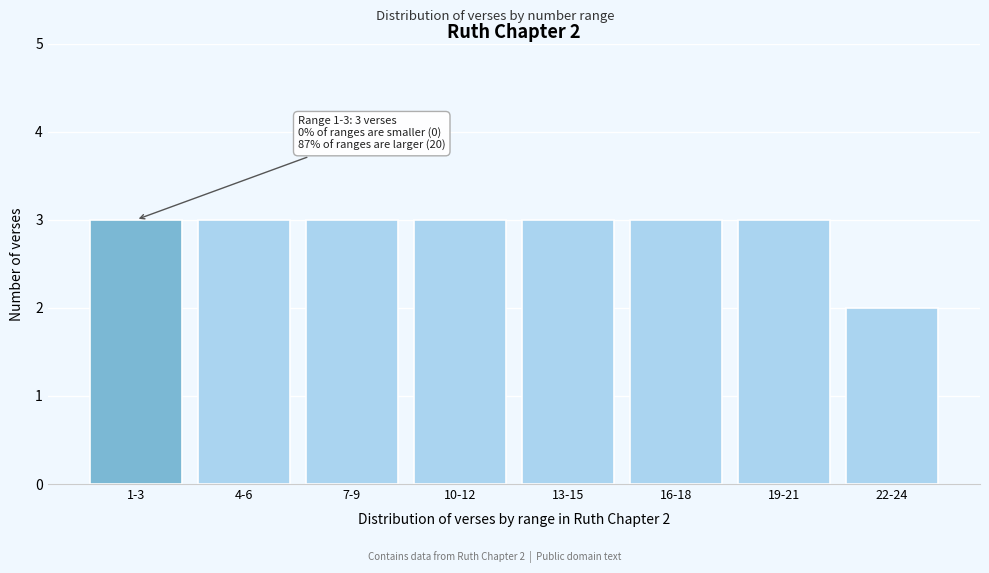

Reading left to right, transcribe all the data shown in this chart.

1-3=3	4-6=3	7-9=3	10-12=3	13-15=3	16-18=3	19-21=3	22-24=2